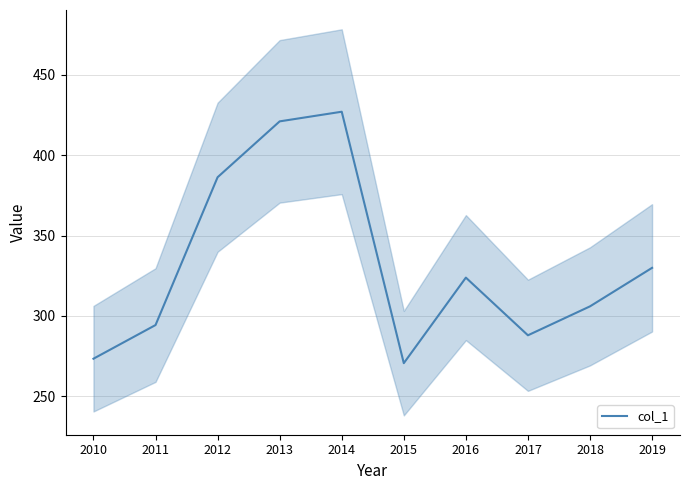

At which category does the data reach its first local valley?

2015